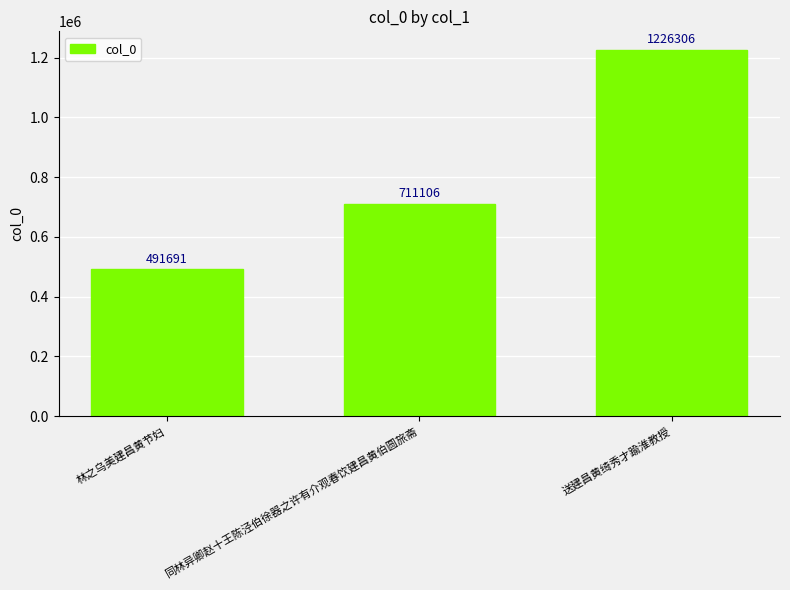

At which label is the value closest to 858998?

同林异卿赵十王陈泾伯徐器之许有介观春饮建昌黄伯圆旅斋